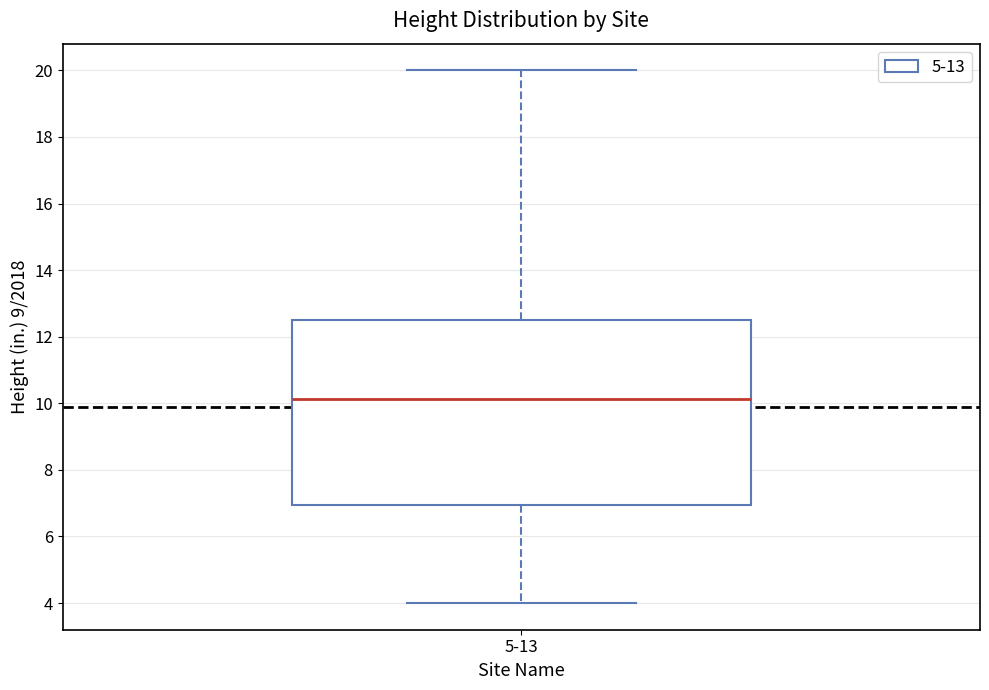

Where does the median line of the box for 5-13 sit on the y-axis? The values are not printed on the chart, so give them approximately, as read against the axis.

10.2